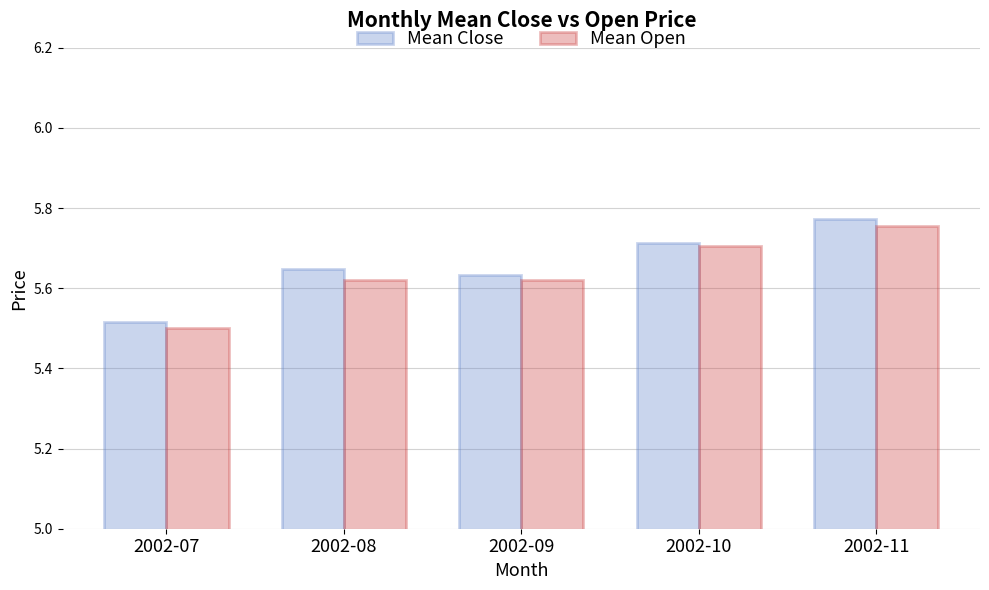

Which series changed the most between 2002-10 and 2002-11?

Mean Close